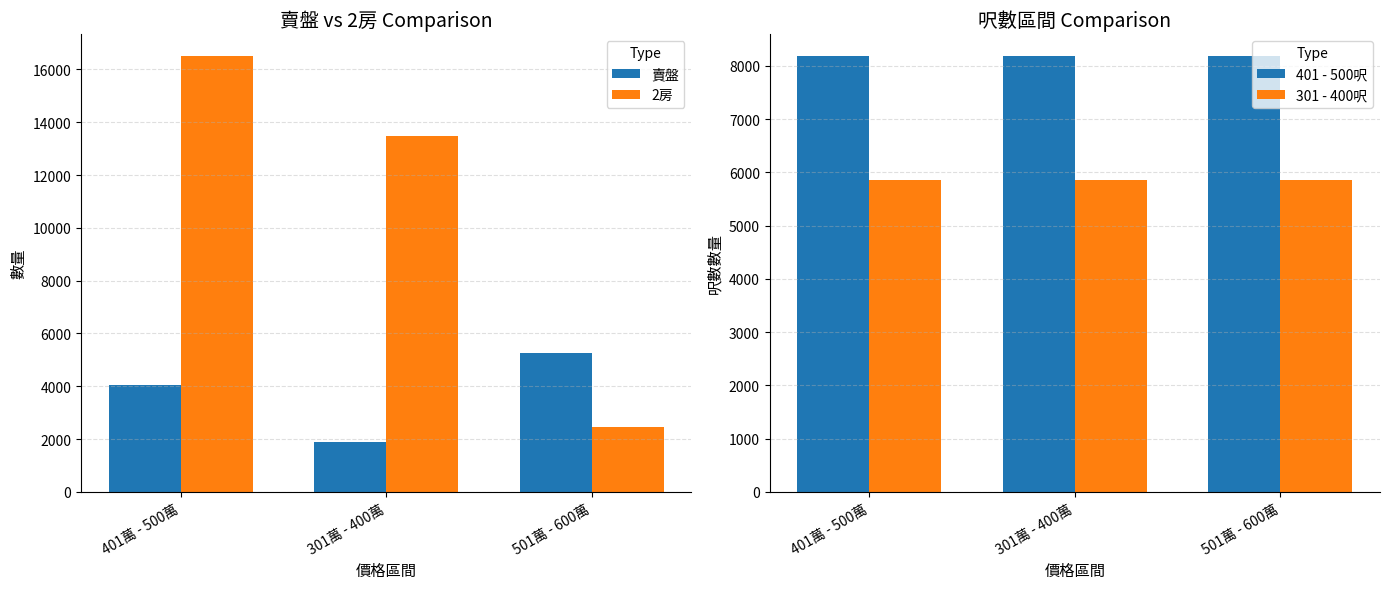

How many series are shown in this chart?

4